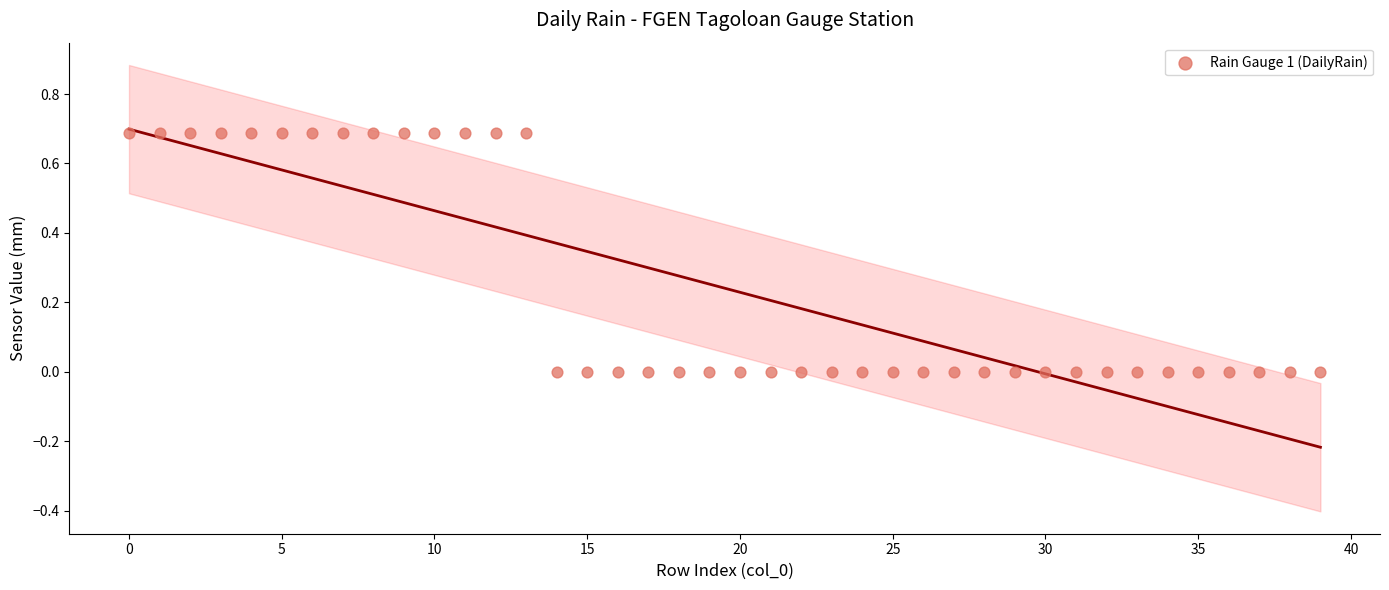

What is the range of Y values (max minus min)?

0.7